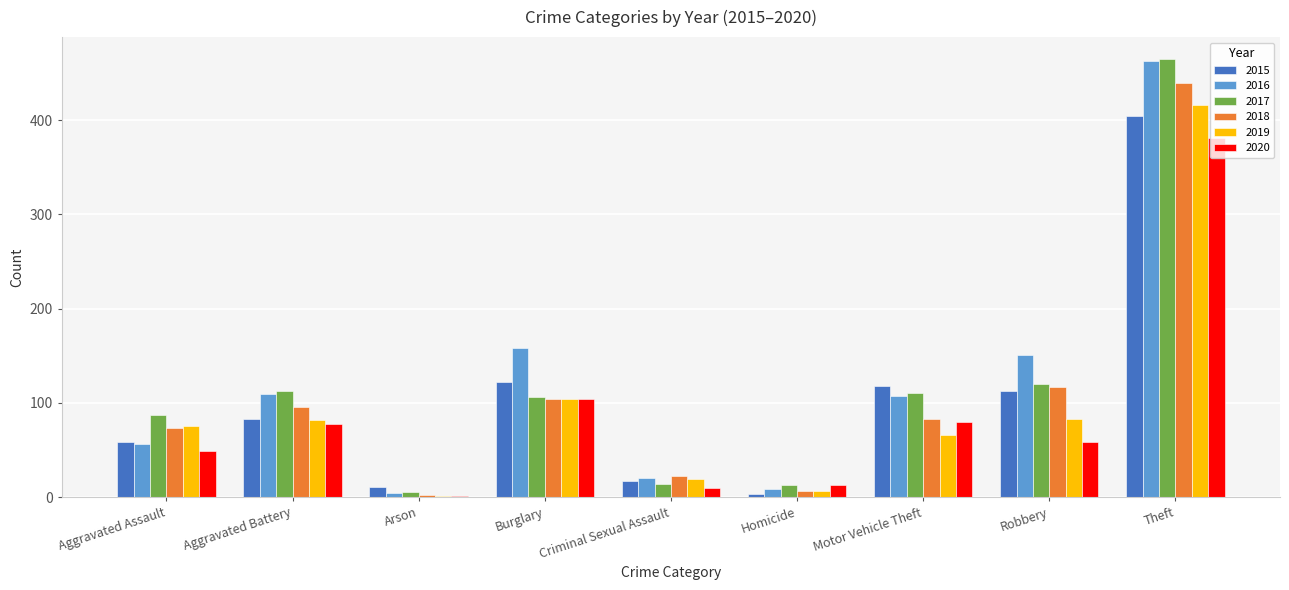

What is the maximum value for 2019?

416